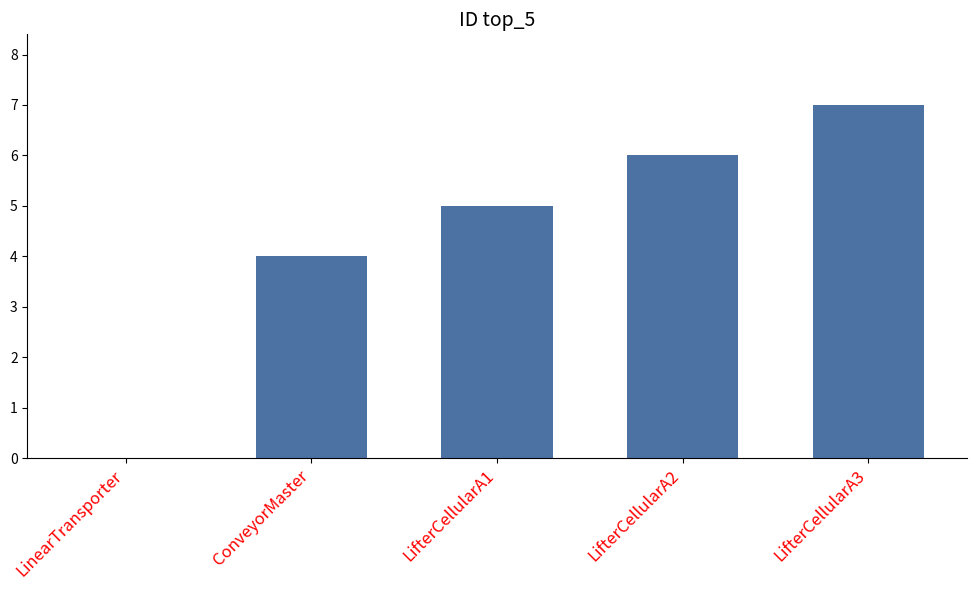

True or false: the data shows 4 at ConveyorMaster.

True